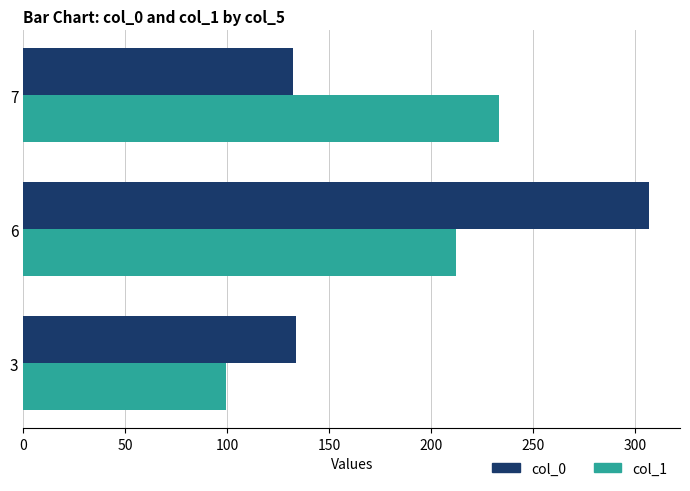

What is the average value of the col_1 series?

181.8